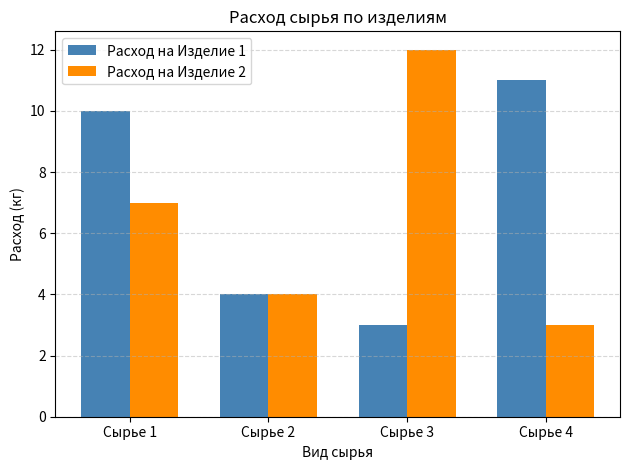

What value does the Расход на Изделие 2 series have at Сырье 3?

12